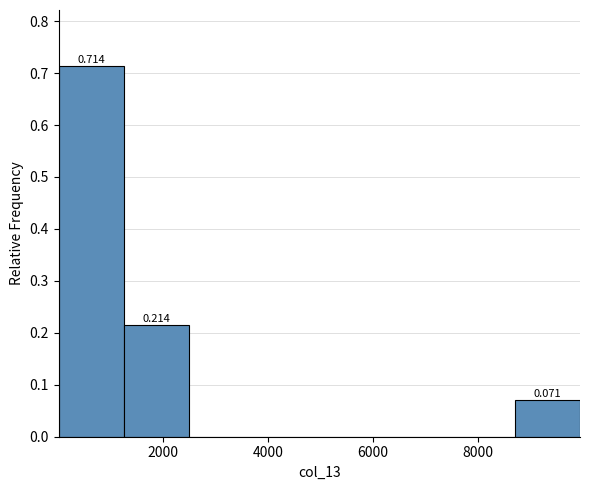

Which range on the x-axis has the tallest bar?

0 to 1200